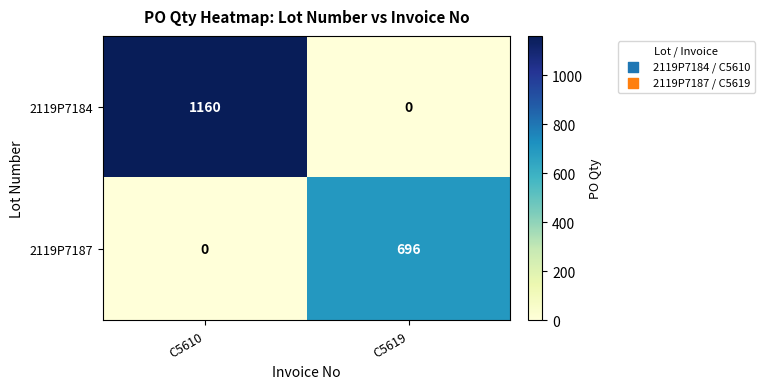

Which label corresponds to the largest value in the chart?

C5610